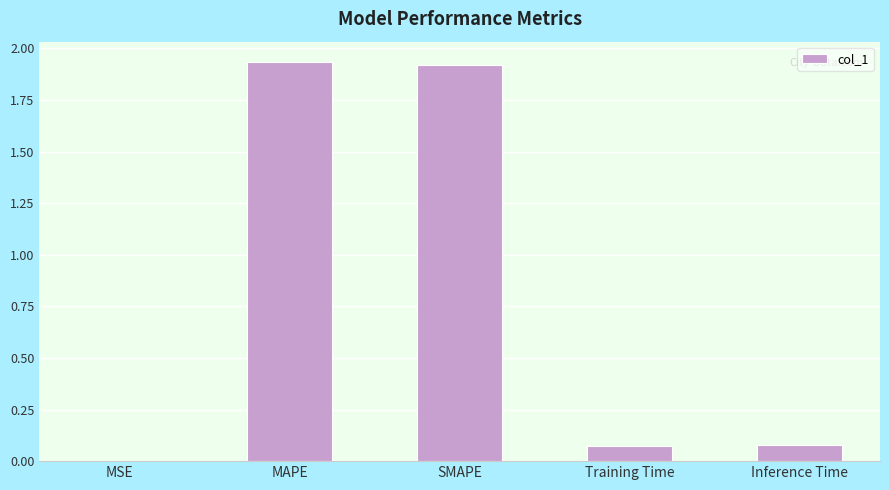

Which has a higher value, MSE or Training Time?

Training Time